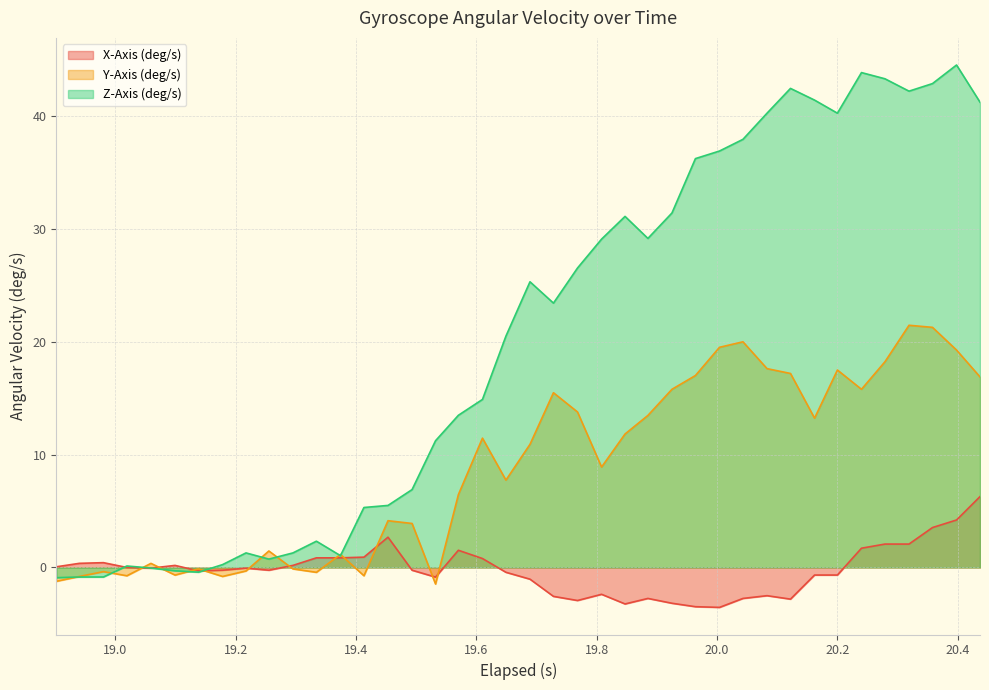

How many values in Z-Axis (deg/s) are above zero?

34